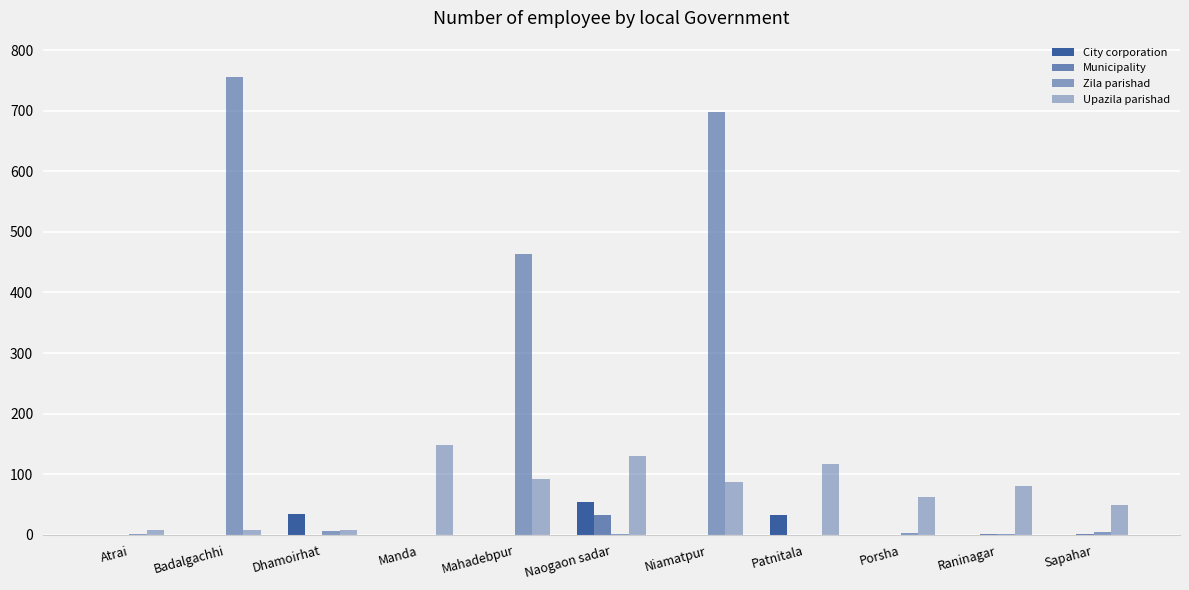

Are the bars horizontal?

No